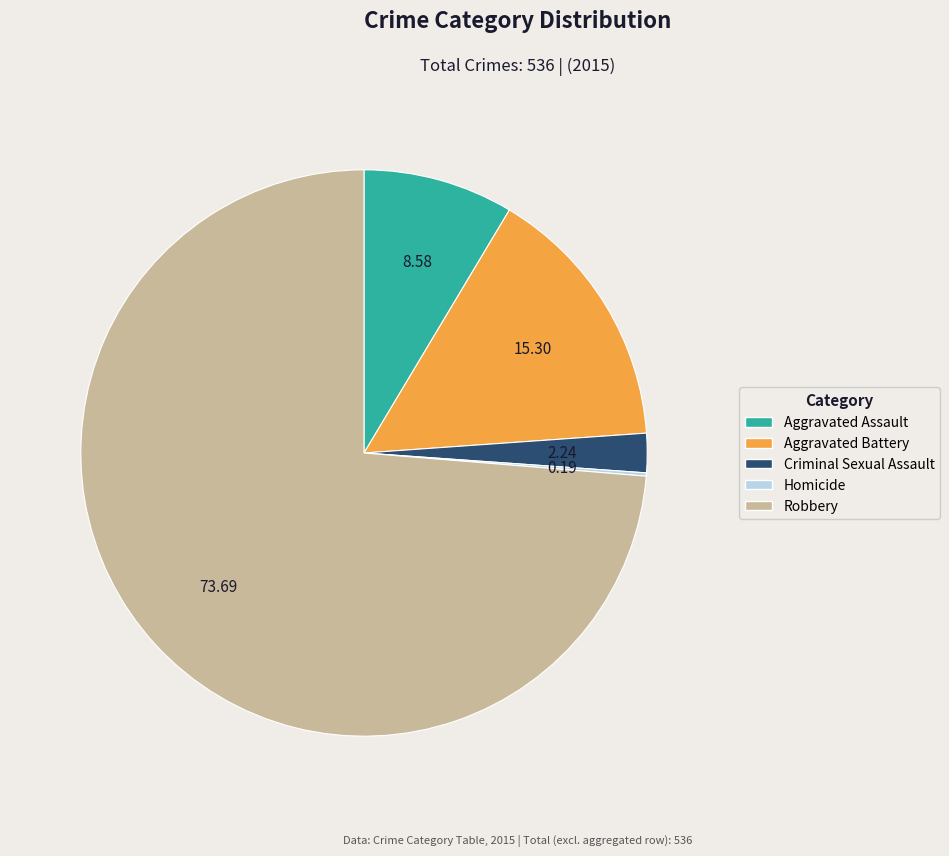

Is it true that Aggravated Battery is 15% of the pie?

True